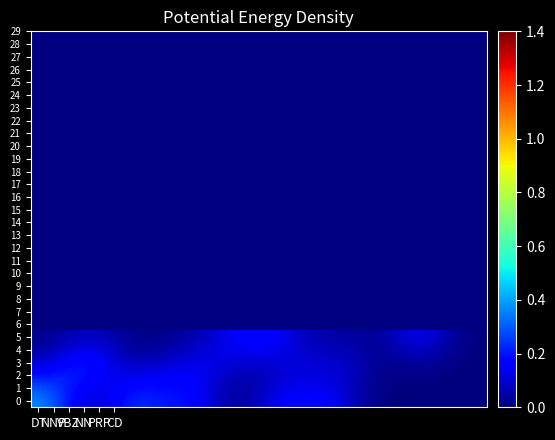

Reading left to right, transcribe all the data shown in this chart.

0: 0.4	0.3	0.2	0.1	0.1	0.2	0.2	0.2	0.2	0.2	0.2	0.1	0.1	0.0	0.1	0.1	0.2	0.2	0.2	0.2	0.1	0.1	0.0	0.0	0.0	0.0	0.0	0.0	0.0	0.0
1: 0.3	0.3	0.2	0.2	0.1	0.1	0.2	0.2	0.2	0.2	0.2	0.1	0.1	0.0	0.1	0.1	0.1	0.1	0.1	0.1	0.1	0.1	0.0	0.0	0.0	0.0	0.0	0.0	0.0	0.0
2: 0.2	0.2	0.2	0.2	0.2	0.1	0.1	0.1	0.1	0.2	0.2	0.1	0.1	0.1	0.1	0.1	0.1	0.1	0.1	0.1	0.1	0.1	0.0	0.0	0.0	0.0	0.0	0.0	0.0	0.0
3: 0.1	0.1	0.2	0.2	0.2	0.1	0.1	0.1	0.1	0.1	0.1	0.1	0.1	0.1	0.1	0.1	0.1	0.1	0.1	0.1	0.1	0.1	0.0	0.0	0.0	0.0	0.0	0.0	0.0	0.0
4: 0.0	0.1	0.1	0.1	0.1	0.1	0.0	0.0	0.0	0.1	0.1	0.1	0.1	0.1	0.1	0.1	0.1	0.1	0.1	0.1	0.1	0.1	0.0	0.0	0.1	0.1	0.1	0.0	0.0	0.0
5: 0.0	0.0	0.1	0.1	0.1	0.1	0.0	0.0	0.0	0.0	0.1	0.1	0.1	0.2	0.2	0.2	0.1	0.1	0.1	0.1	0.0	0.0	0.0	0.1	0.1	0.1	0.1	0.1	0.0	0.0